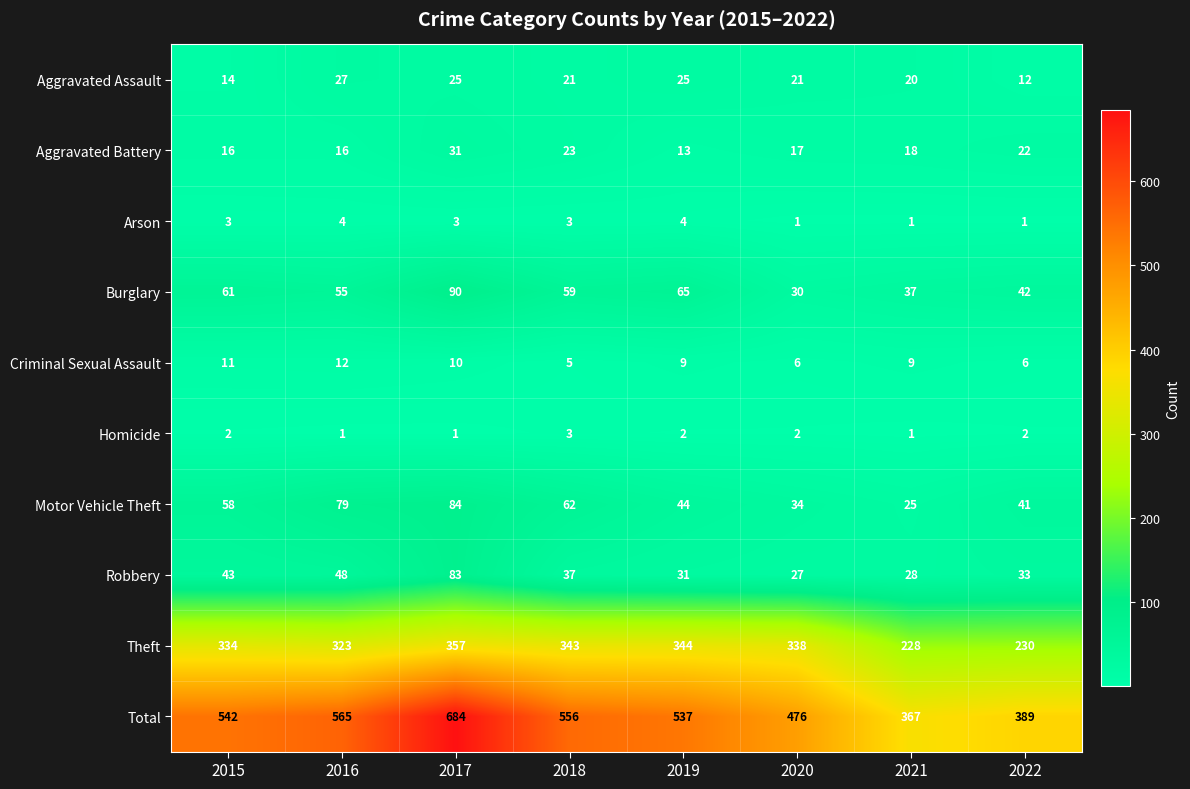

List the series in order of their peak value, highest first.

Total, Theft, Burglary, Motor Vehicle Theft, Robbery, Aggravated Battery, Aggravated Assault, Criminal Sexual Assault, Arson, Homicide